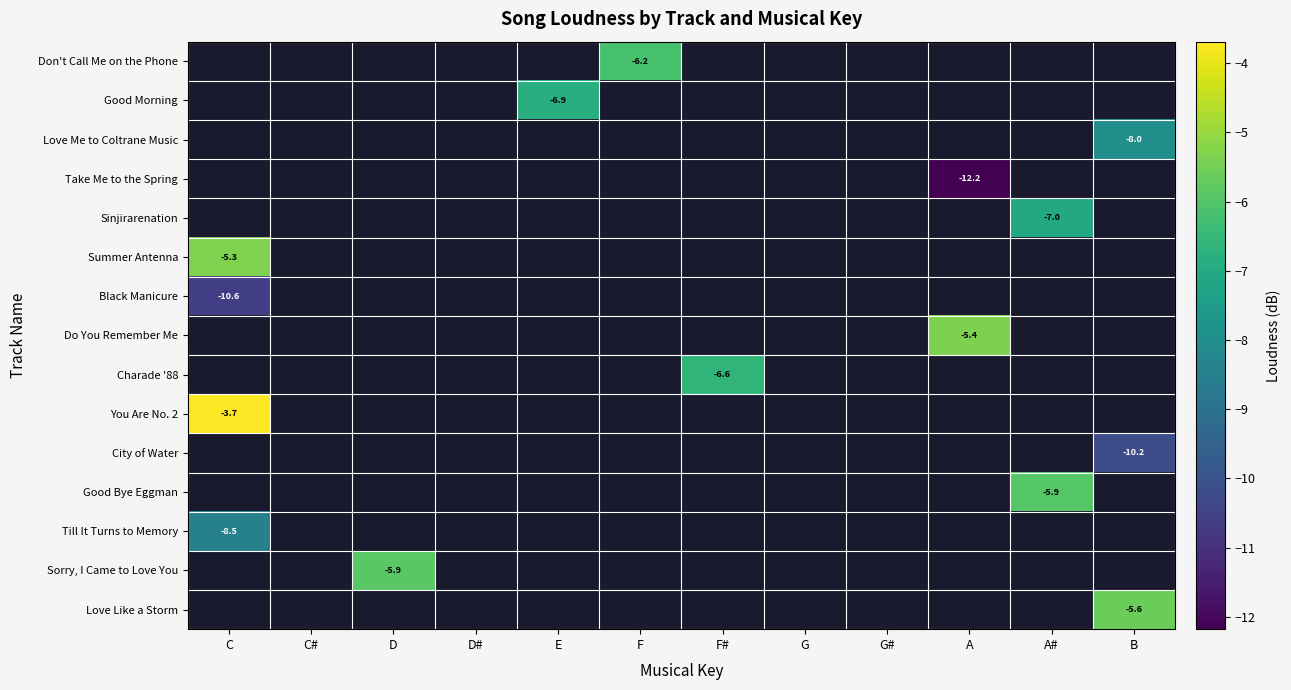

At which category does the chart reach its peak across all series?

C